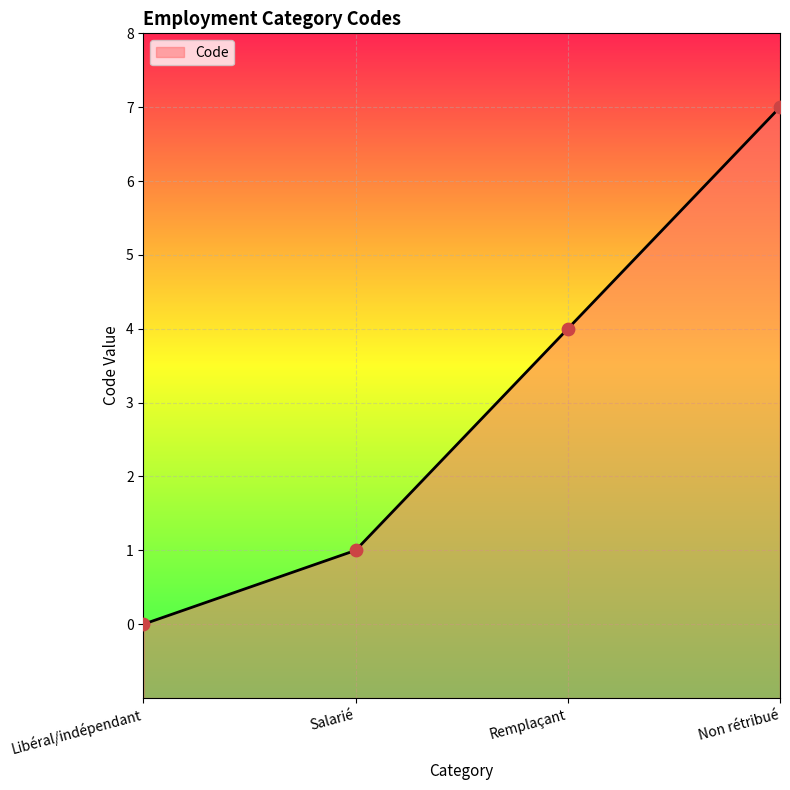

Between Libéral/indépendant and Non rétribué, which is larger?

Non rétribué